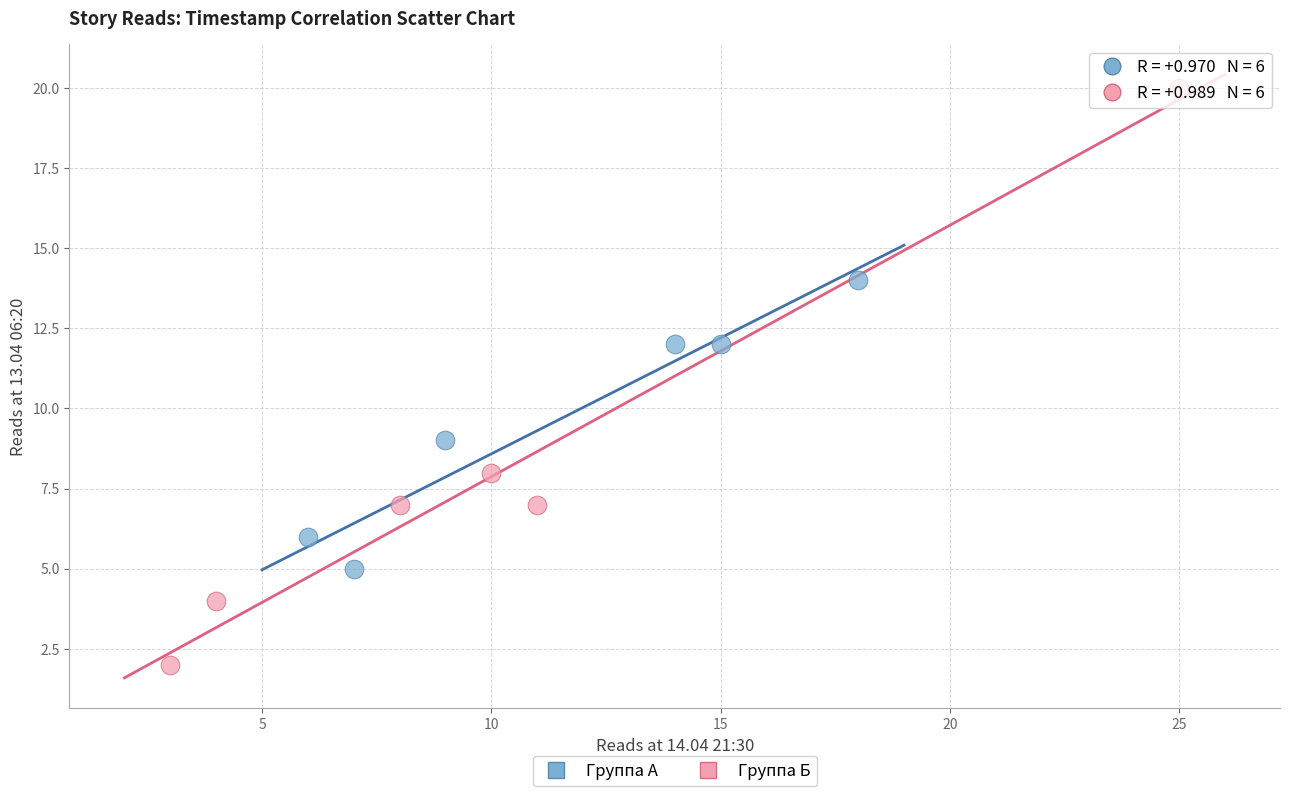

Which series contains the lowest Y value?

Группа Б